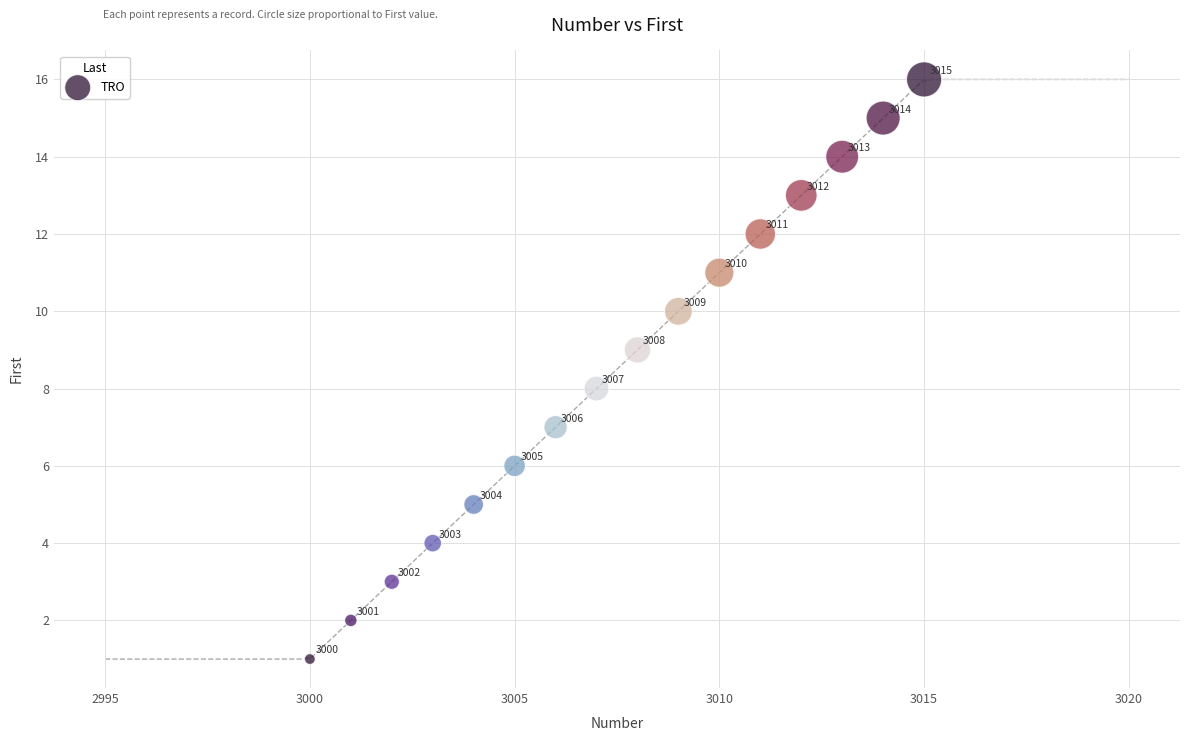

What is the range of Y values (max minus min)?

15